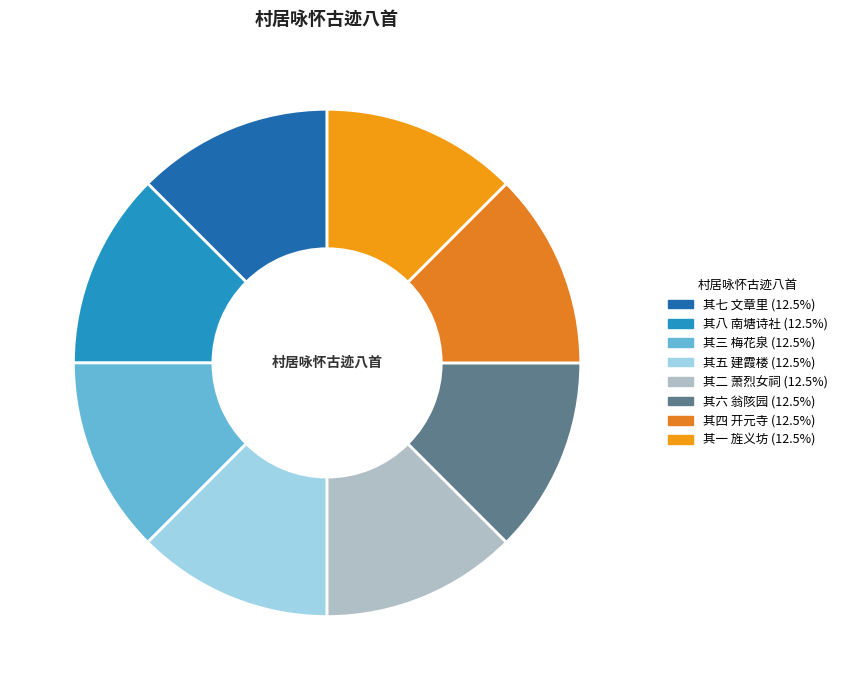

Is it true that 其七 文章里 is 13% of the pie?

True